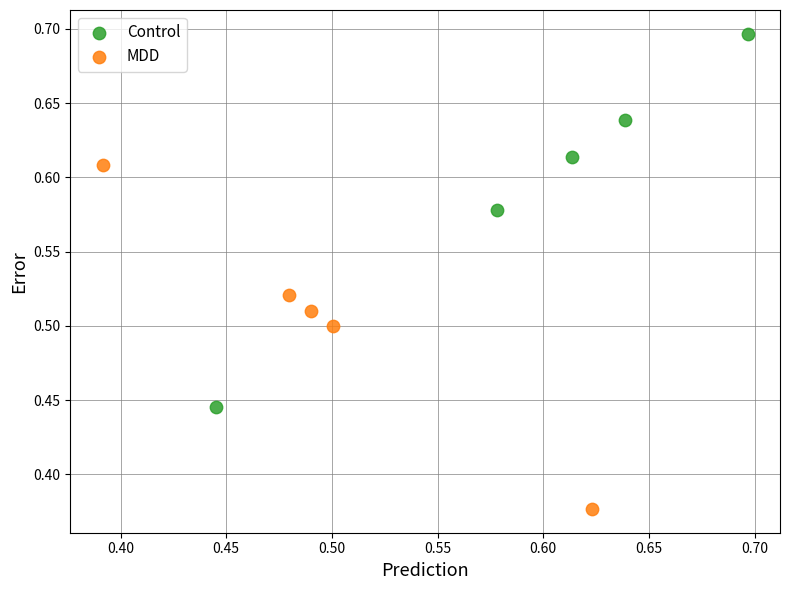

What are all the series names shown in the legend?

Control, MDD